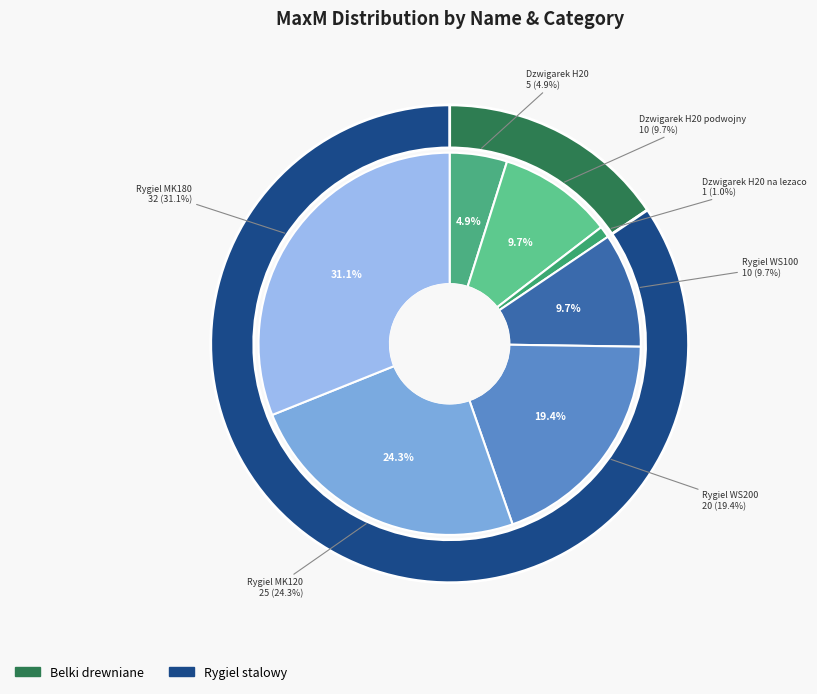

How many segments does this pie chart have?

7